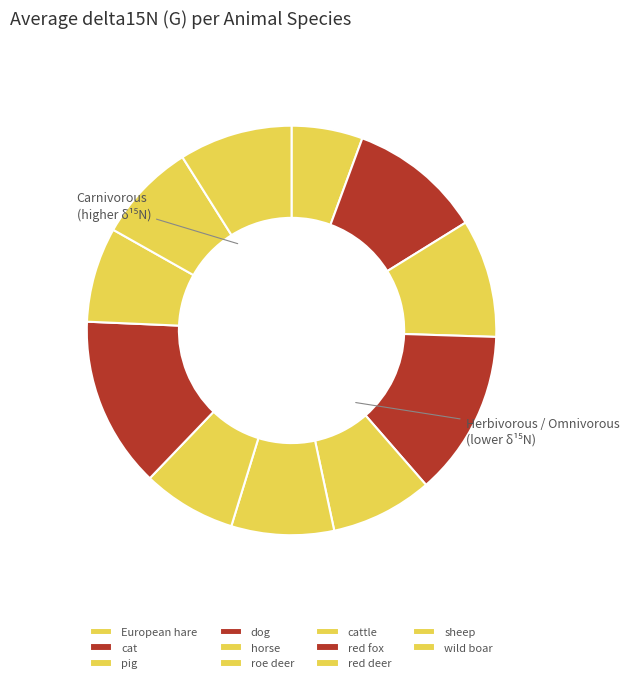

What percentage do European hare and cat together represent?

16.2%